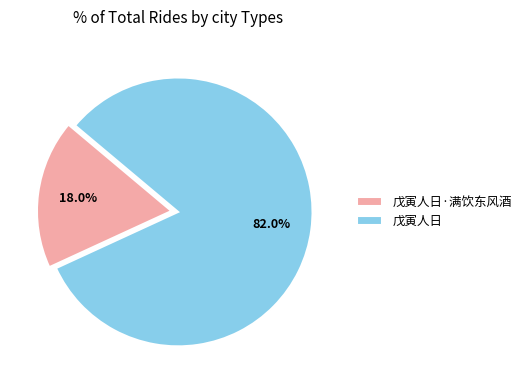

What percentage is the 戊寅人日·满饮东风酒 slice, to the nearest percent?

18%